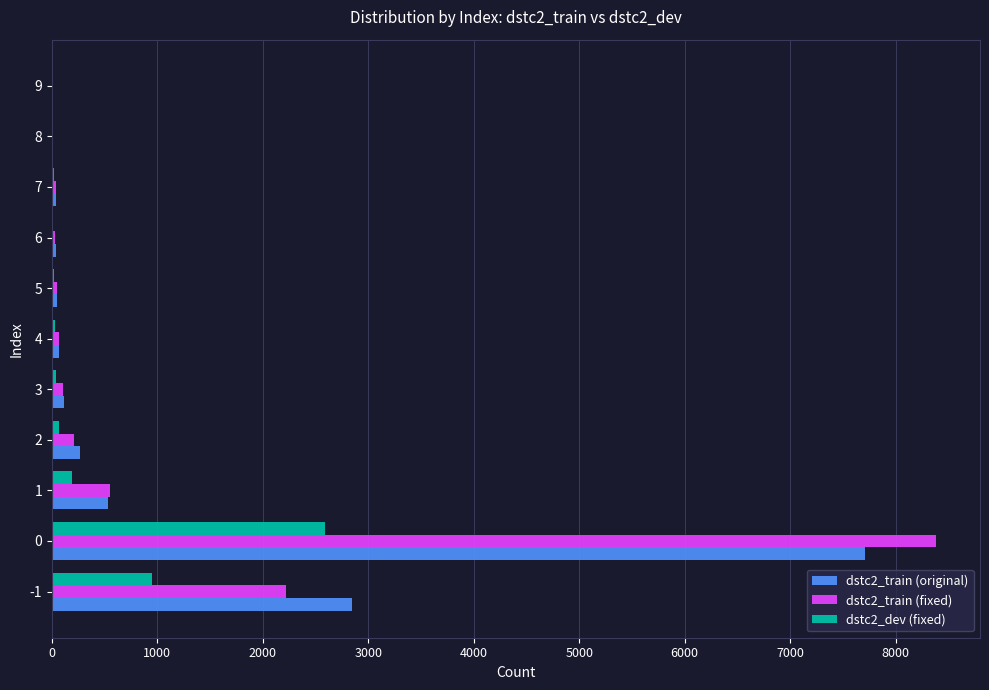

Is the value of dstc2_dev (fixed) at 0 greater than the value of dstc2_train (fixed) at 2?

Yes